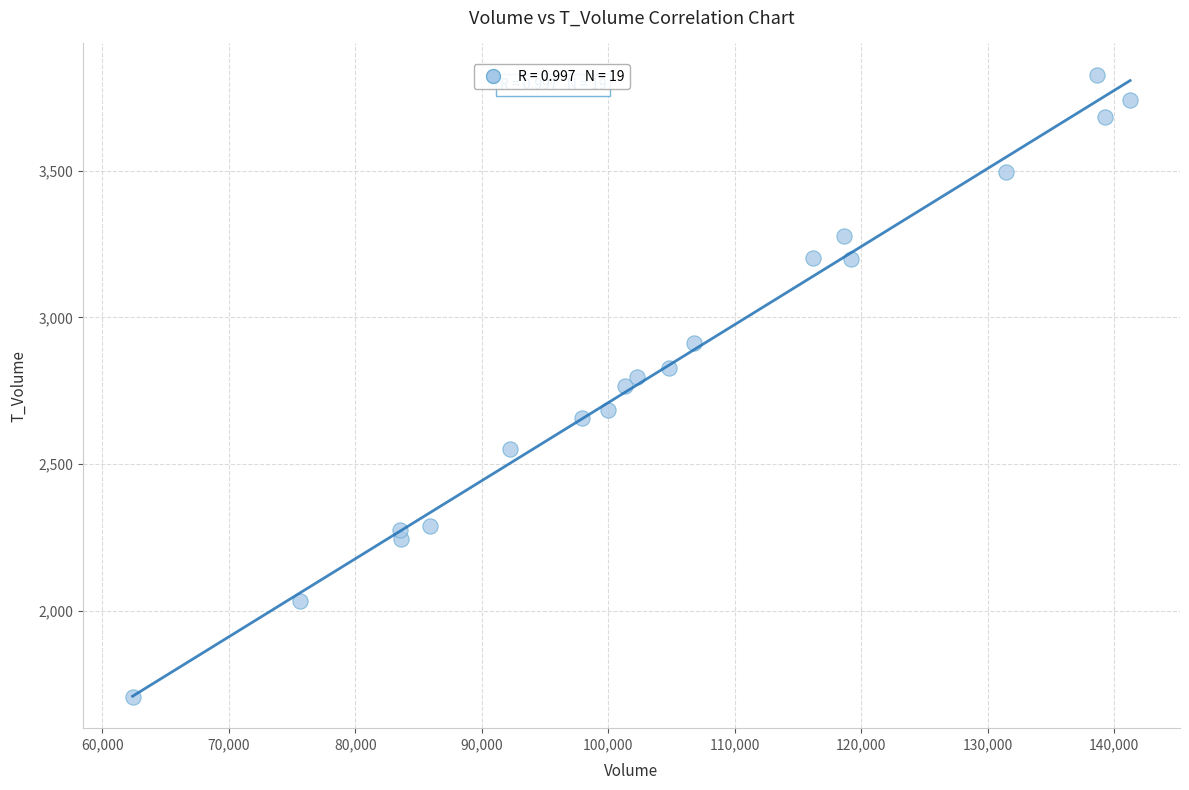

What is the range of X values (max minus min)?

78884